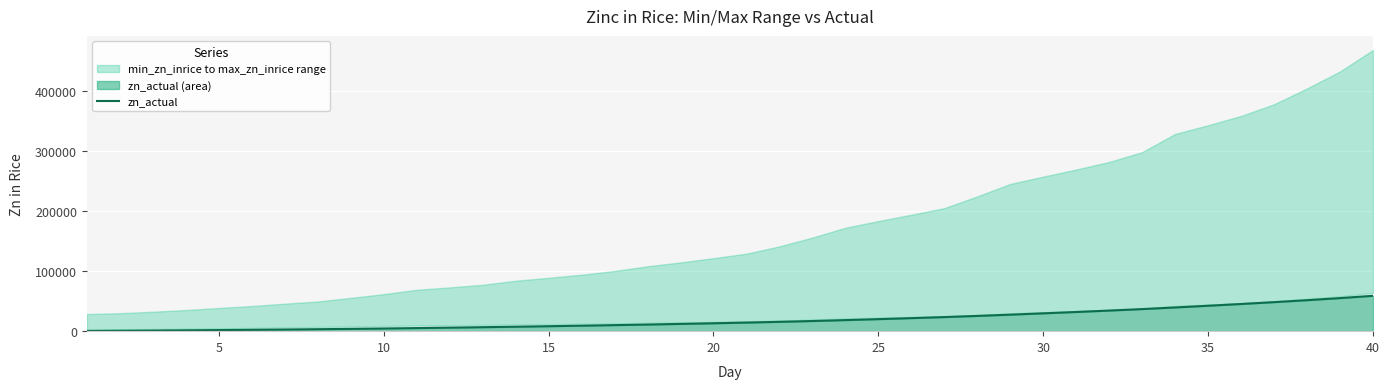

What is the highest value of the zn_actual series?

58910.8